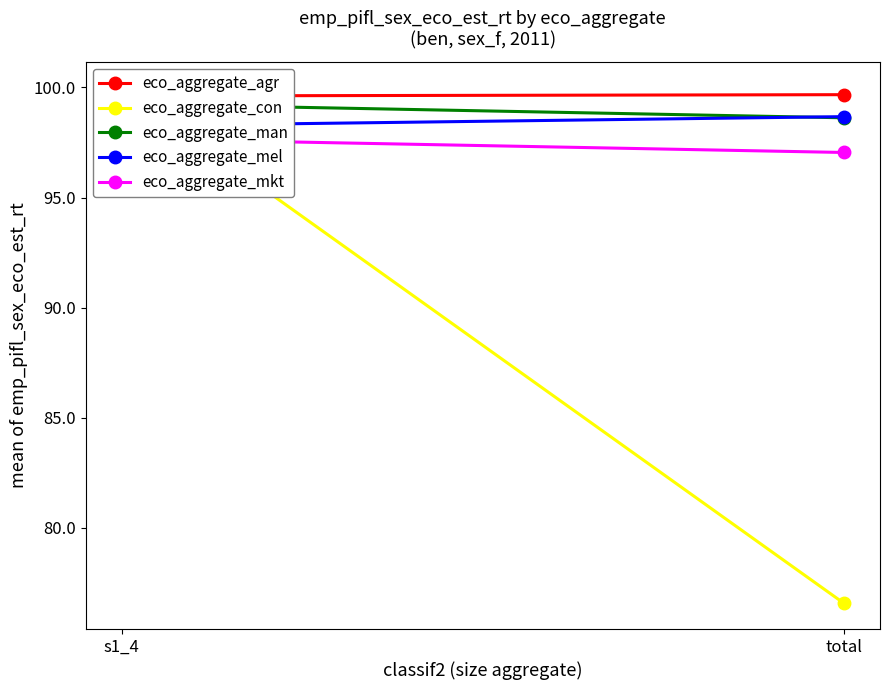

What is the sum of all eco_aggregate_agr values?

199.3